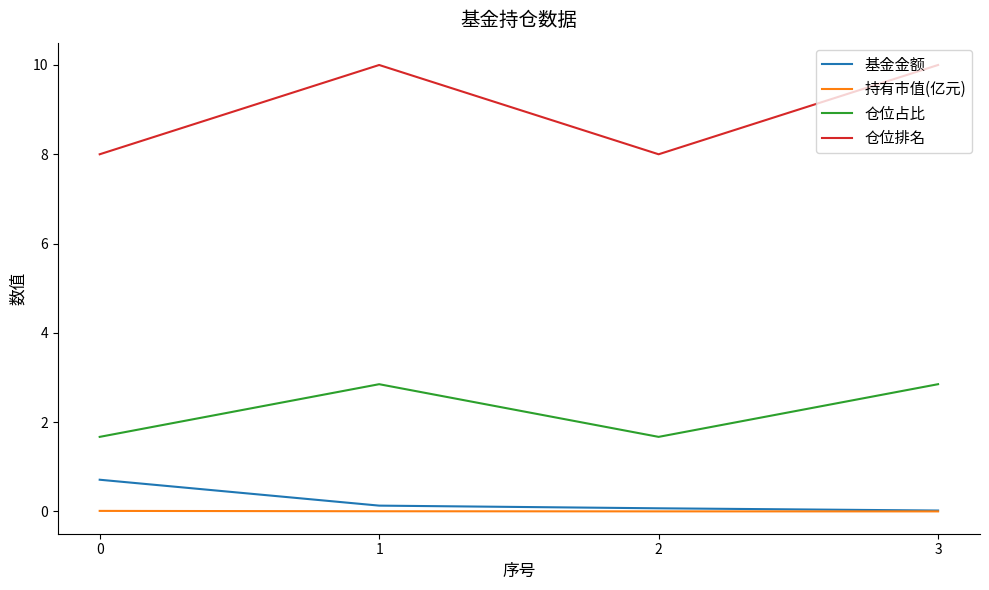

List the series in order of their peak value, lowest first.

持有市值(亿元), 基金金额, 仓位占比, 仓位排名